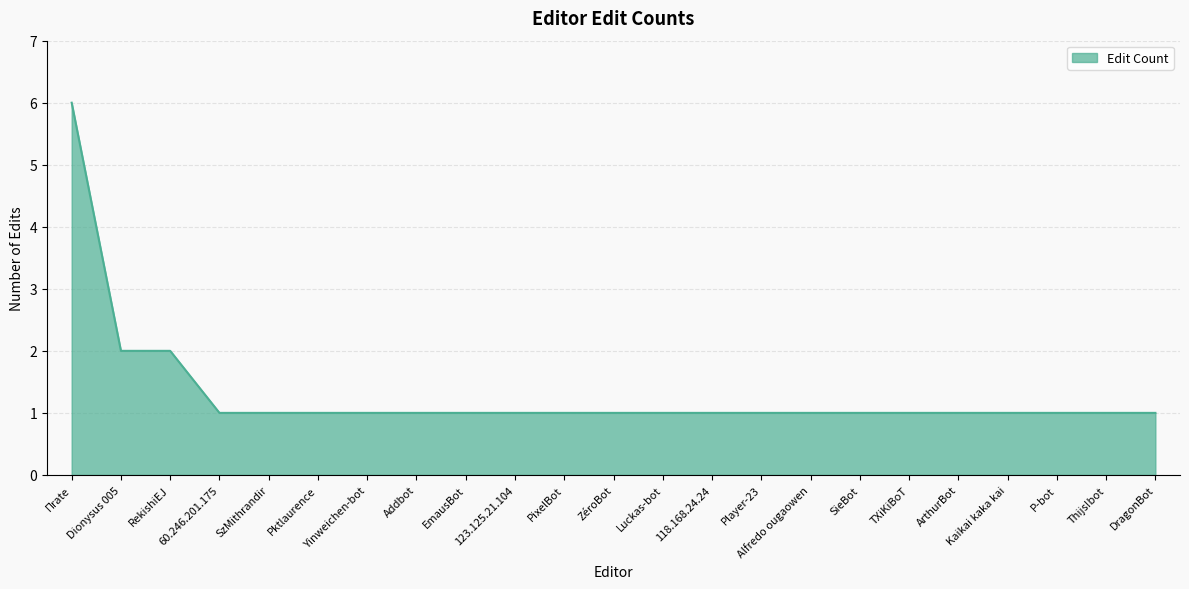

The chart shows a value of 6 at Πrate. True or false?

True